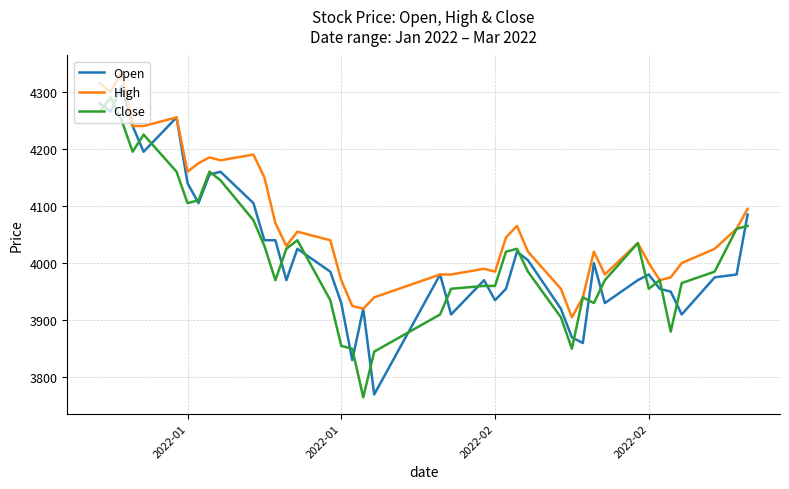

What is the greatest value displayed?

4335